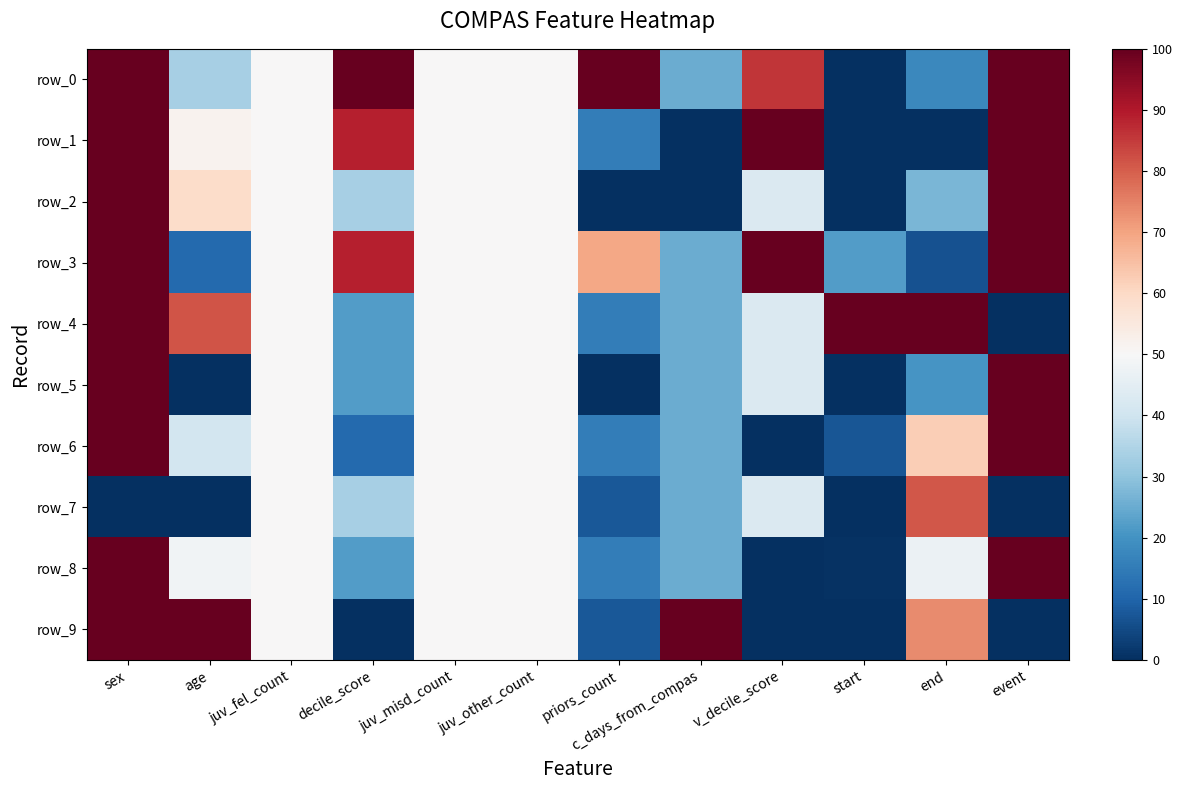

What is the difference between the highest and lowest values at decile_score?

100.0